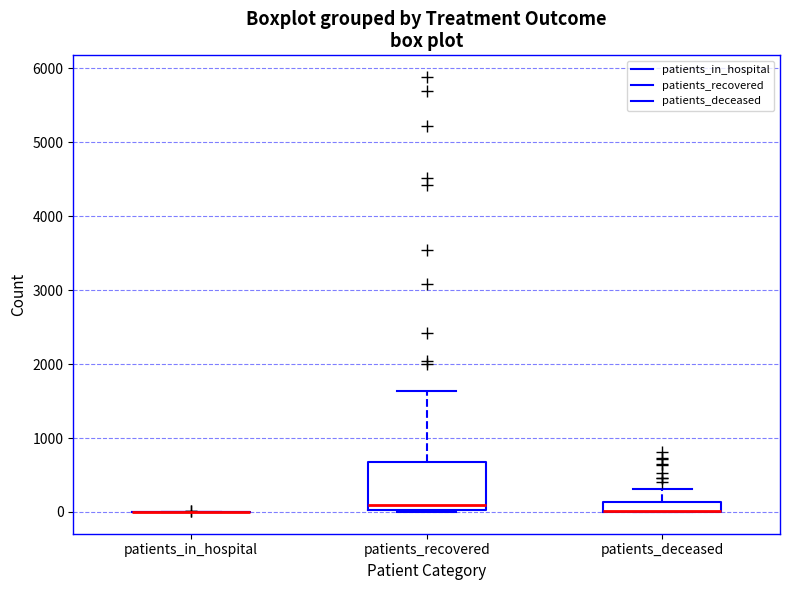

Where is the lower edge of the box for patients_deceased on the y-axis? The values are not printed on the chart, so give them approximately, as read against the axis.

0